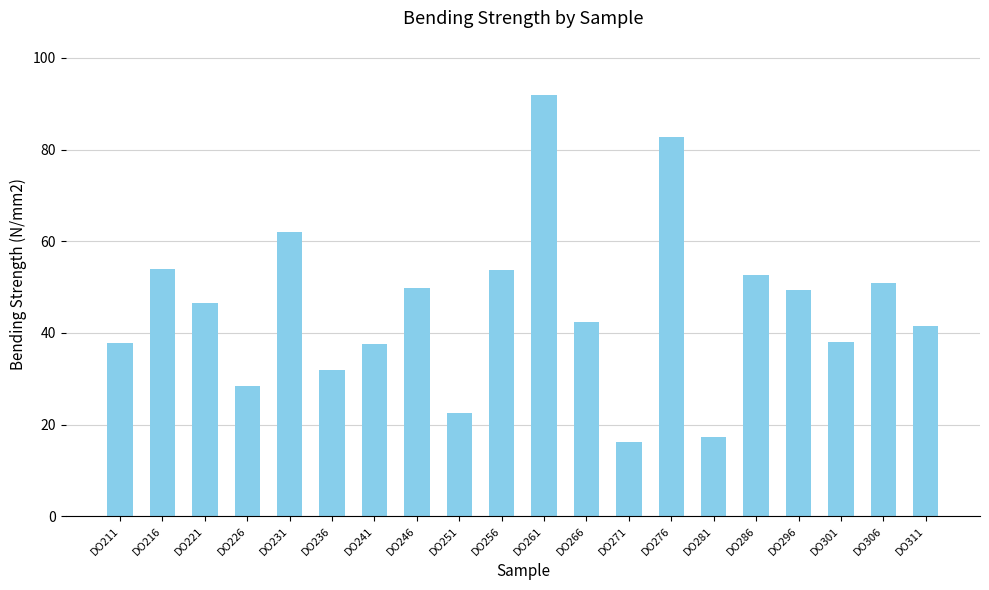

What is the difference between the values at DO226 and DO281?

10.9